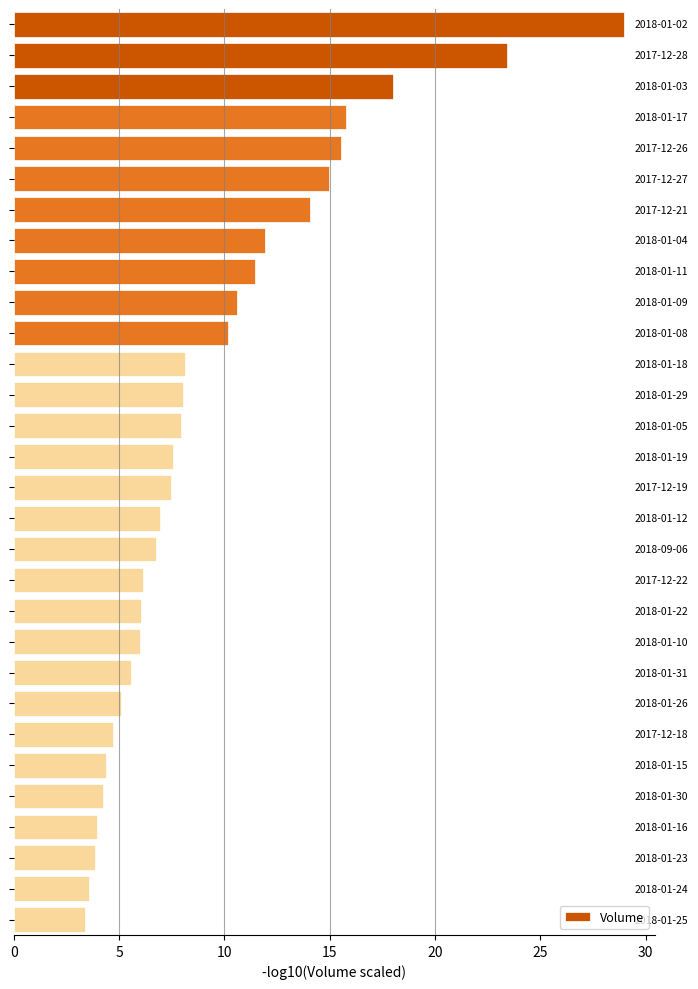

What is the average value?

9.5